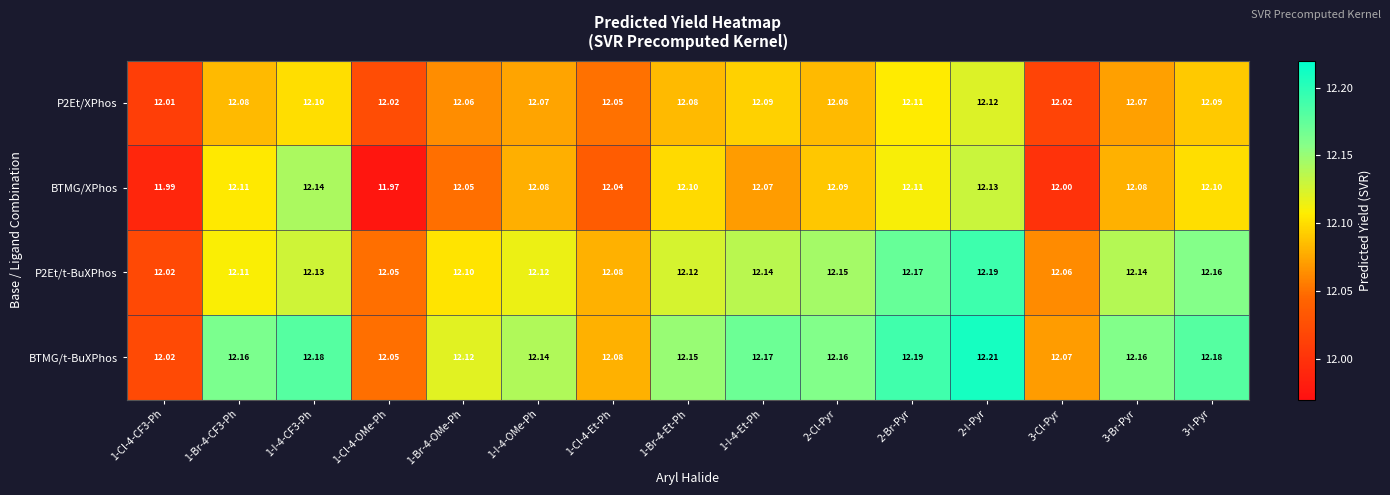

Rank the series by their maximum value, from highest to lowest.

BTMG/t-BuXPhos, P2Et/t-BuXPhos, BTMG/XPhos, P2Et/XPhos